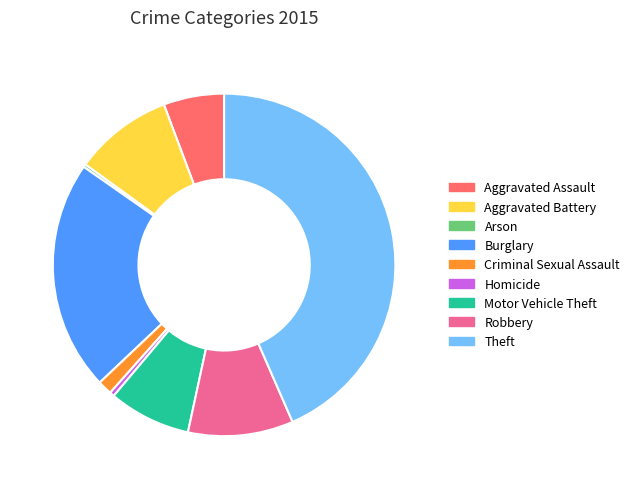

Is Homicide the majority of the pie?

No